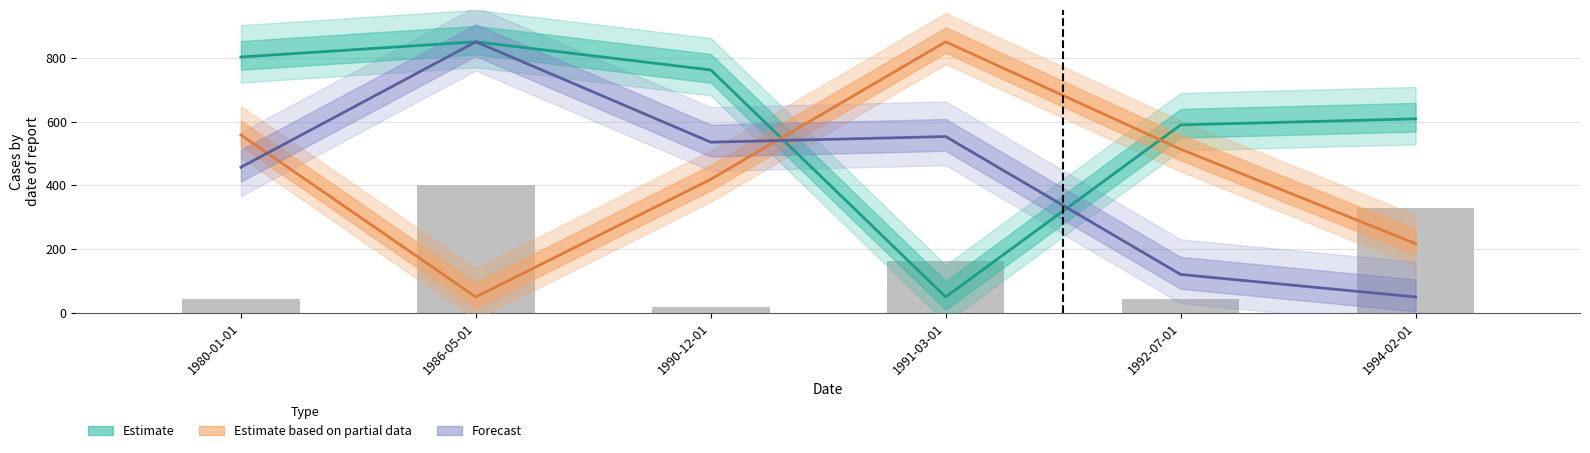

Which has a higher value, 1980-01-01 or 1991-03-01?

1991-03-01